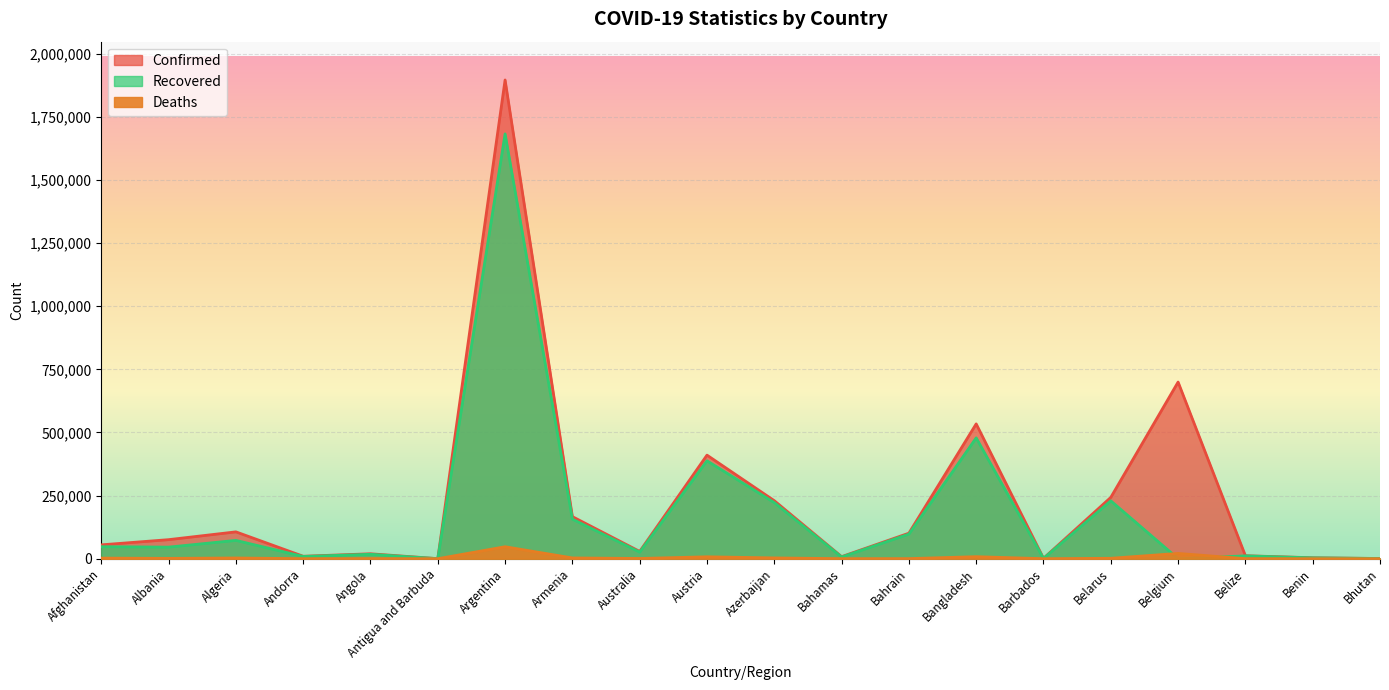

What is the sum of all Deaths values?

100929